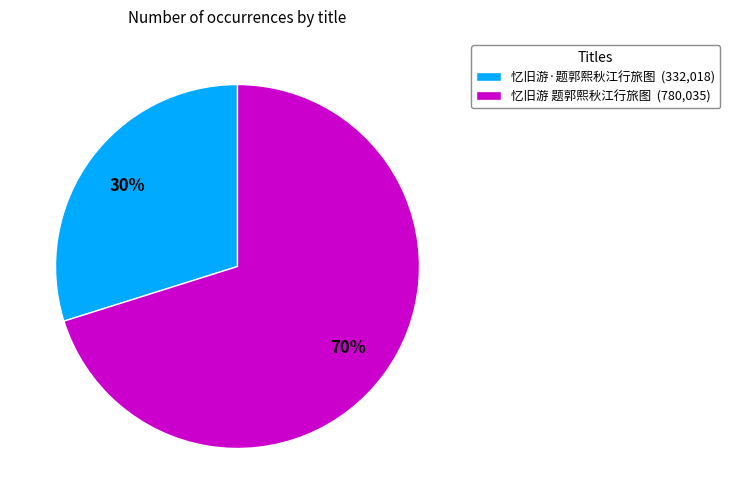

True or false: 忆旧游 题郭熙秋江行旅图 accounts for 70% of the total.

True